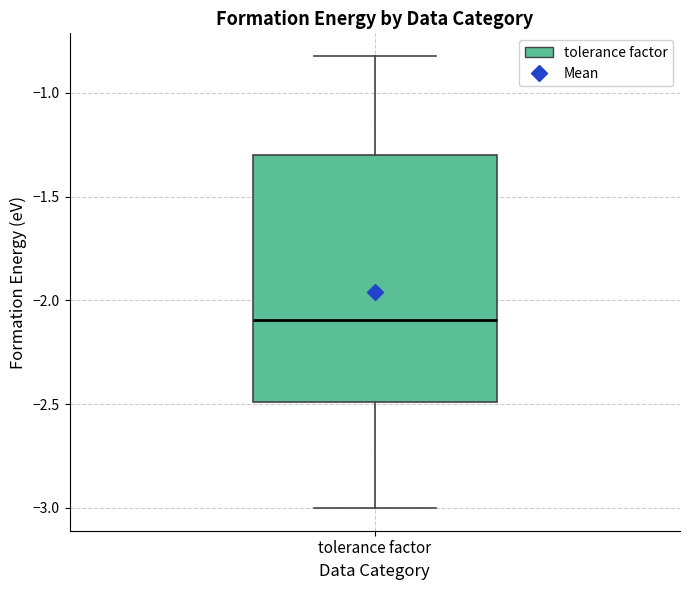

Where does the lower whisker of the box for tolerance factor end on the y-axis? The values are not printed on the chart, so give them approximately, as read against the axis.

-3.0